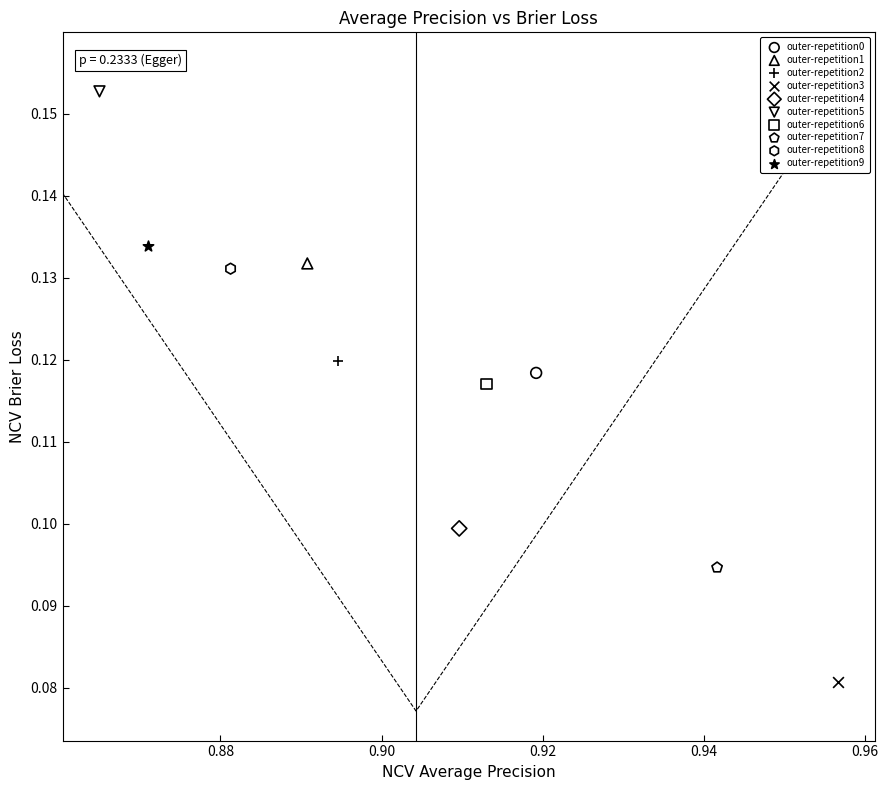

Which series reaches the maximum Y coordinate?

outer-repetition5